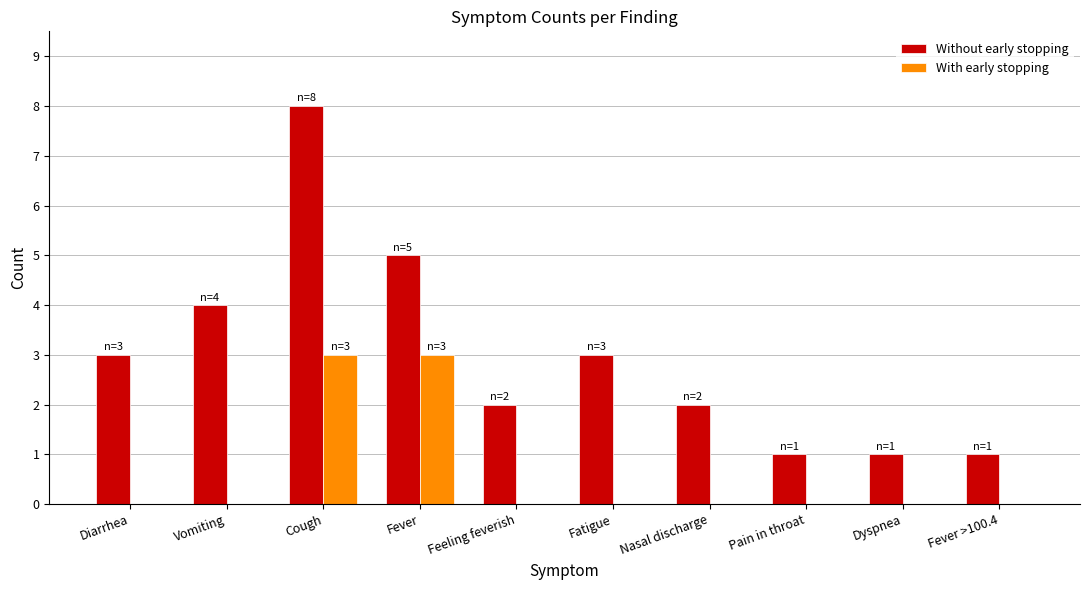

Is it true that Without early stopping equals 2 at Nasal discharge?

True